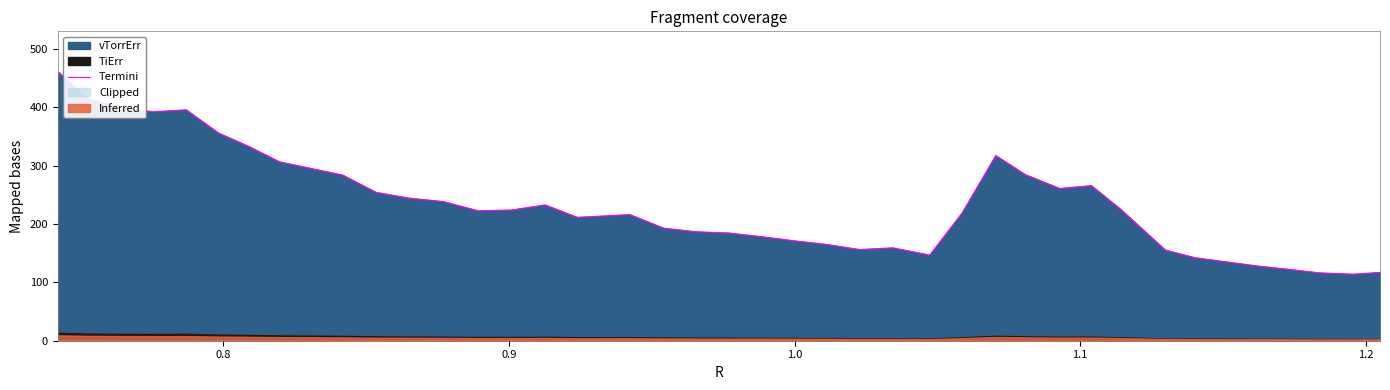

What is the highest value of the Termini series?

460.8